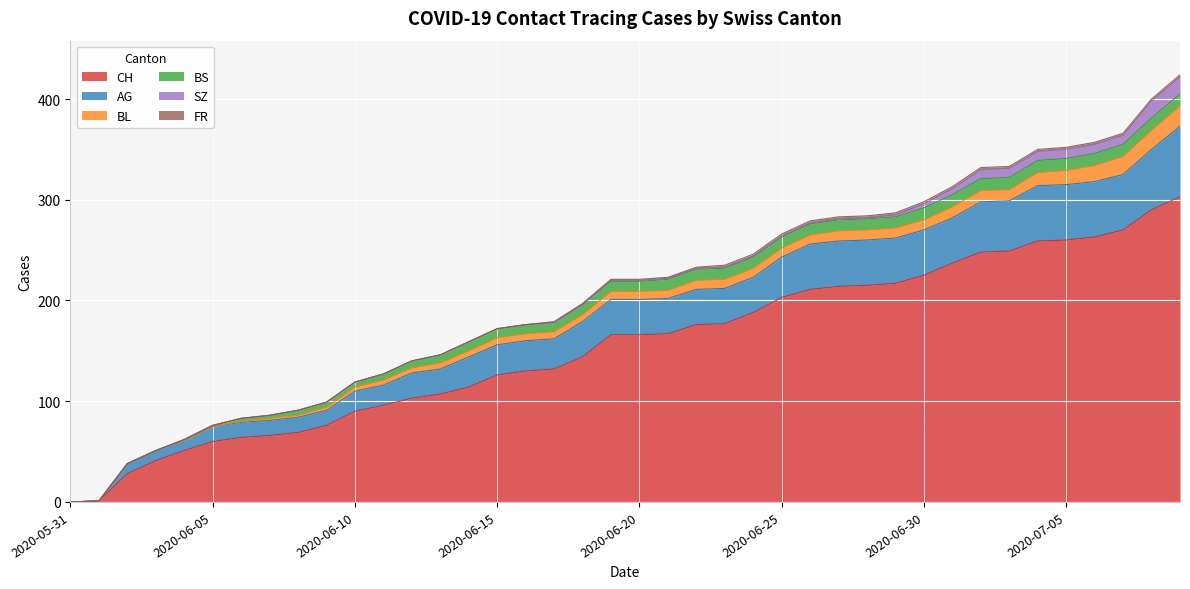

What is the difference between the maximum and minimum values in the FR series?

2